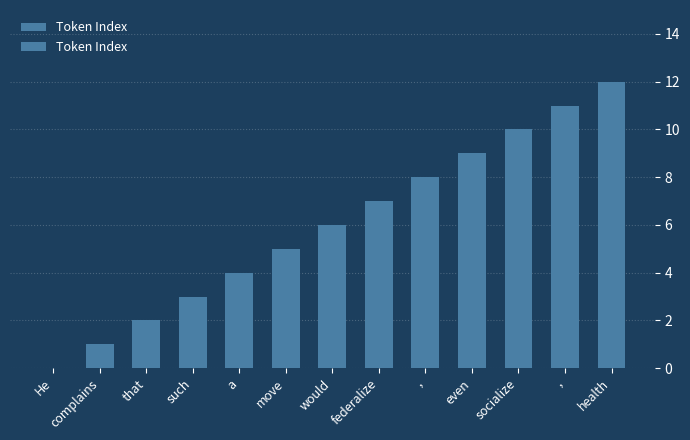

Rank the categories by value from lowest to highest.

He, complains, that, such, a, move, would, federalize, ,, even, socialize, ,, health